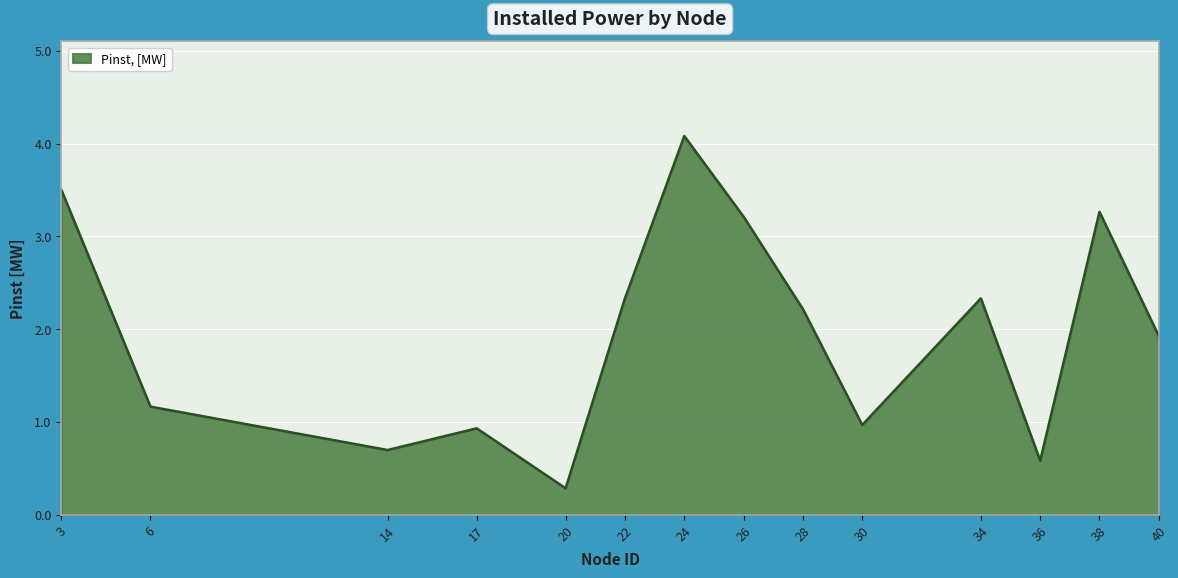

What is the difference between the second highest and minimum values?

3.2